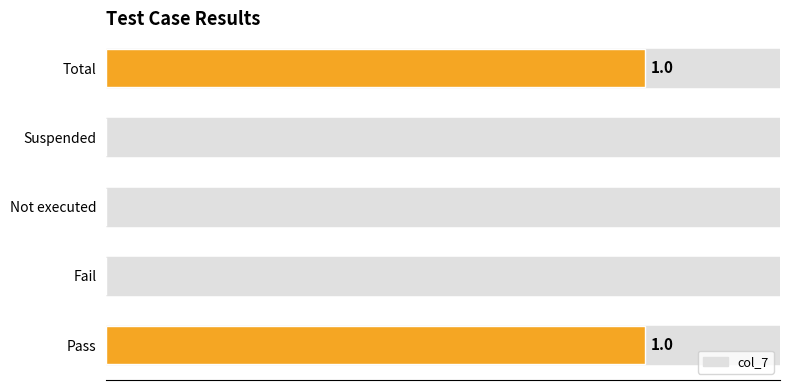

The value at Pass is 2. True or false?

False